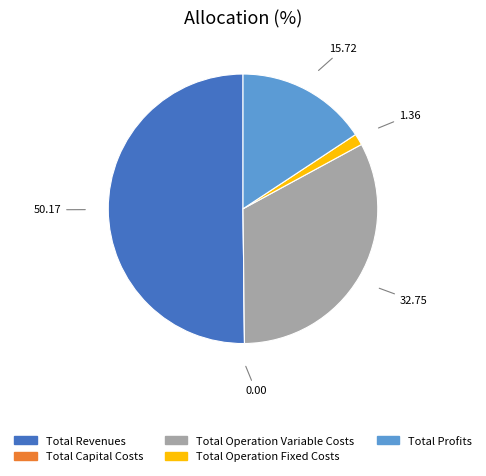

What is the ratio of the value at Total Operation Variable Costs to the value at Total Operation Fixed Costs?

24.0